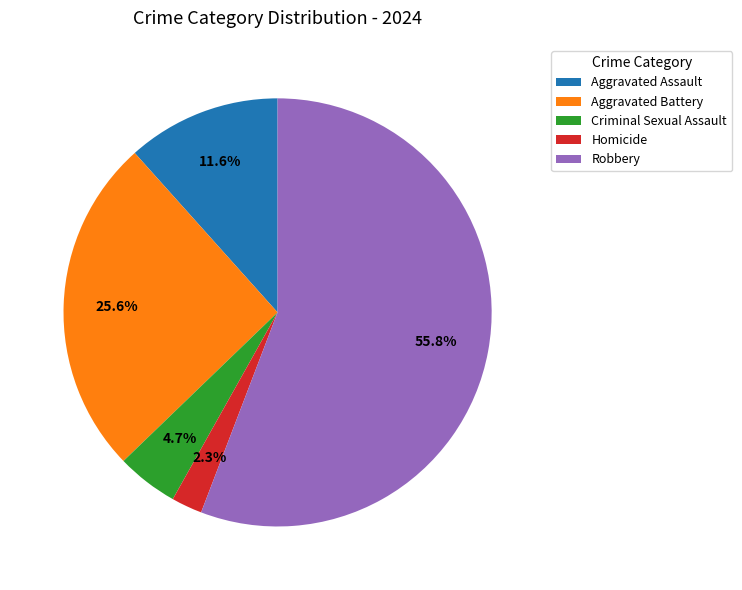

Rank the categories by value from lowest to highest.

Homicide, Criminal Sexual Assault, Aggravated Assault, Aggravated Battery, Robbery